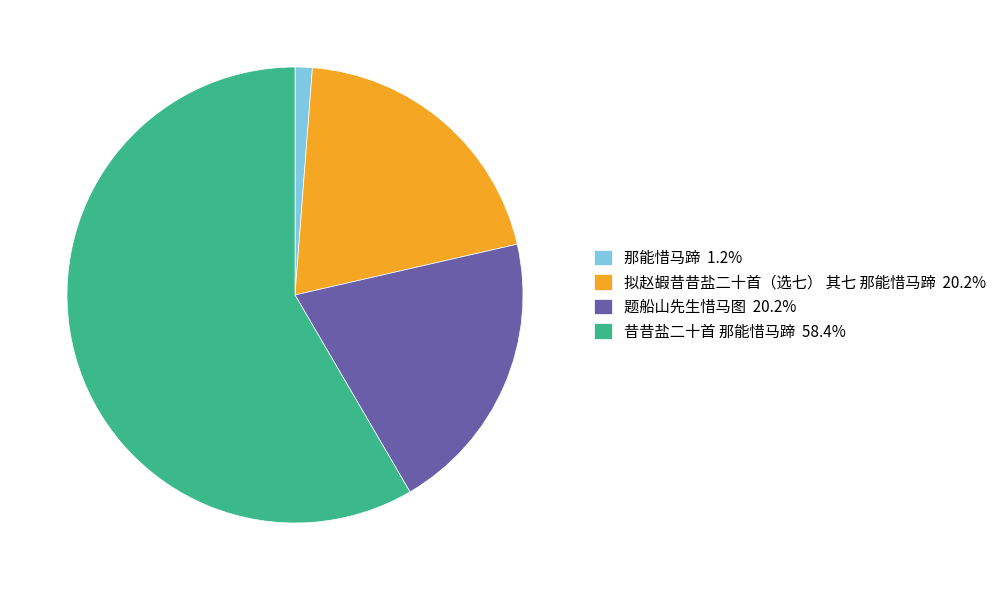

Combined, do 那能惜马蹄 1.2% and 昔昔盐二十首 那能惜马蹄 58.4% account for over 50%?

Yes